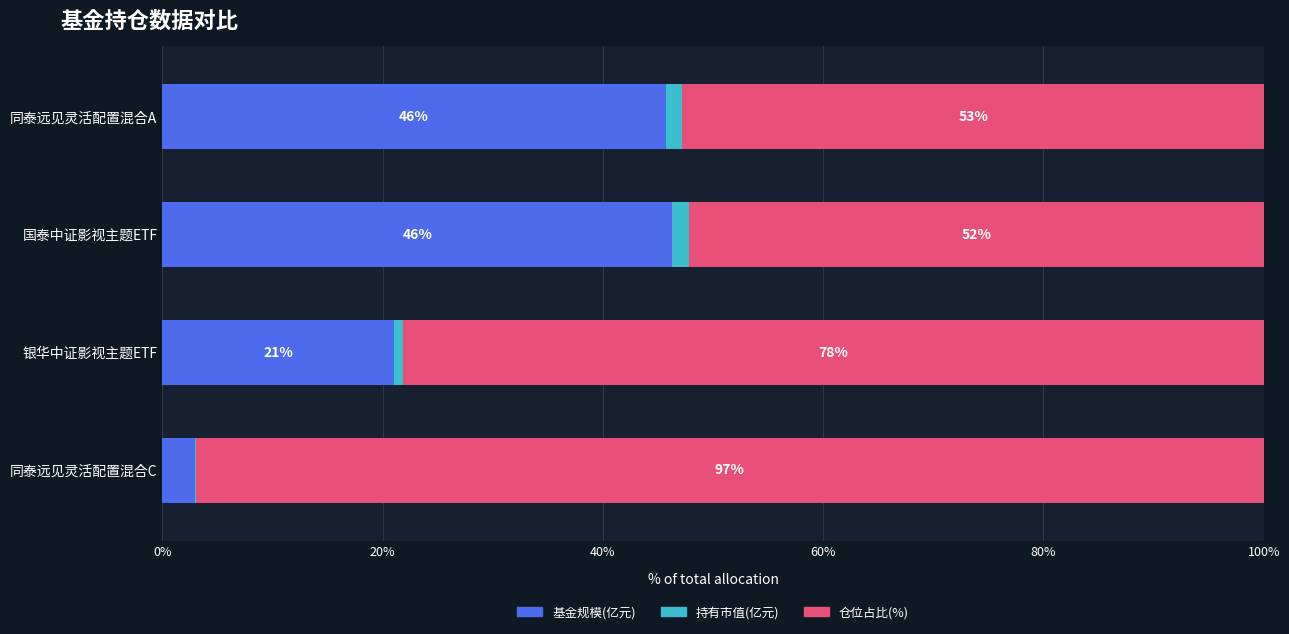

Count the number of categories in the chart.

4